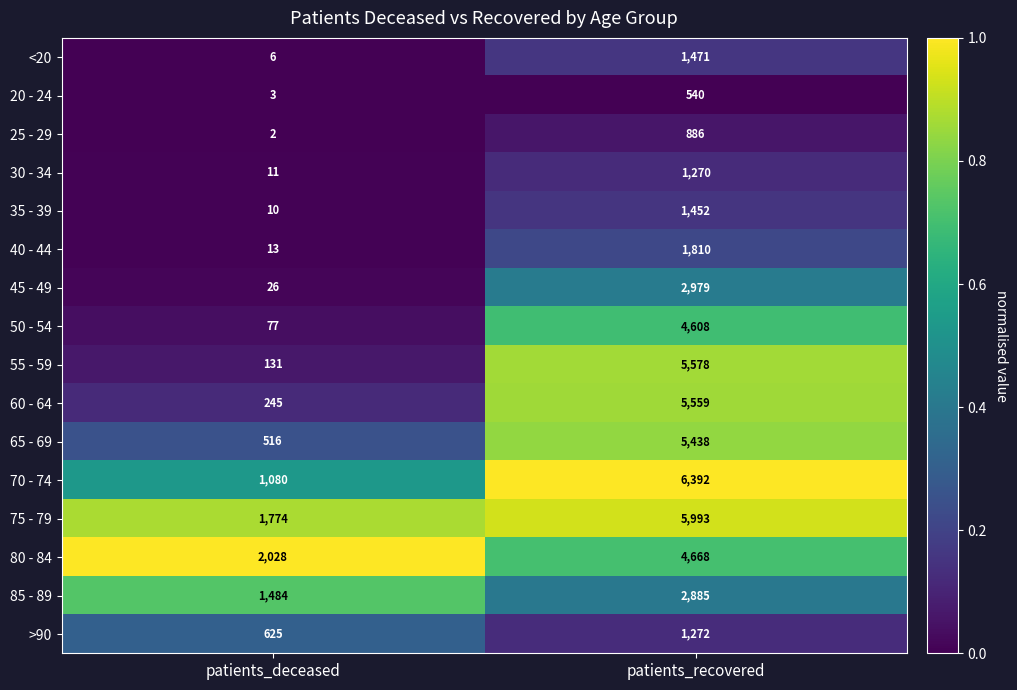

What is the sum of all 75 - 79 values?

7767